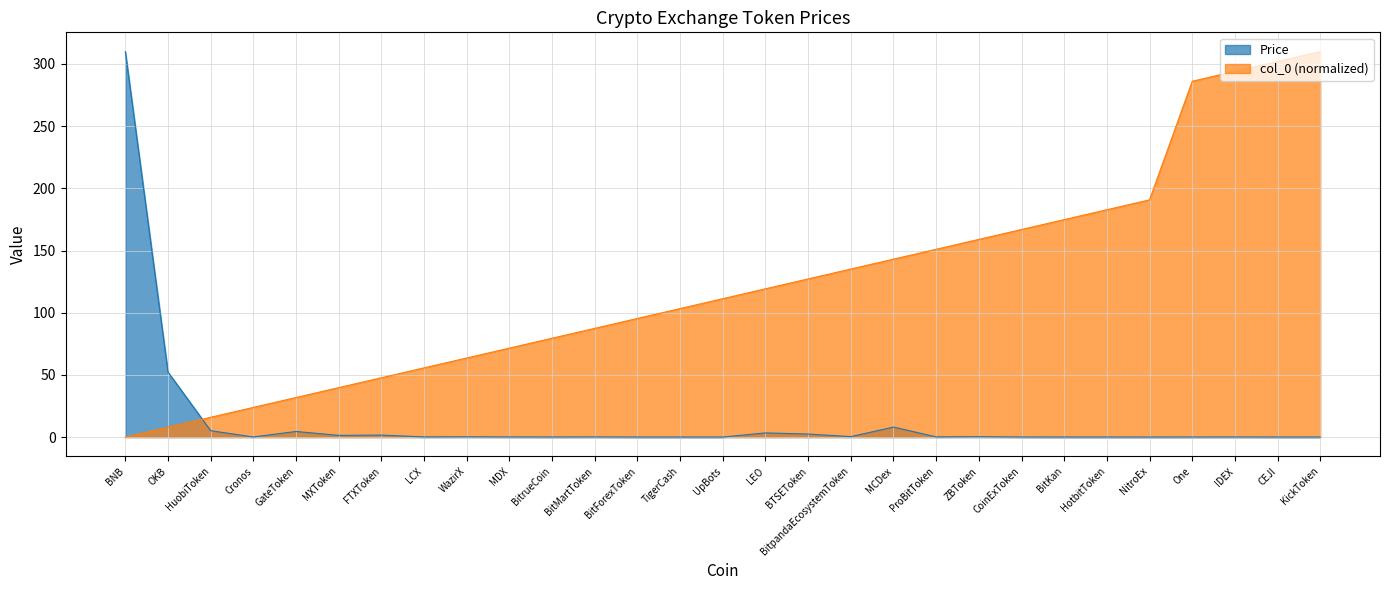

The Price series shows 0.1 at BitMartToken. True or false?

False